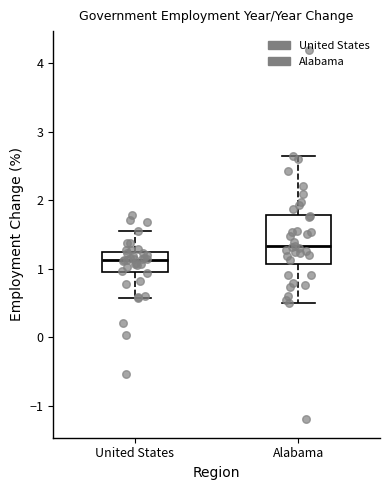

Reading left to right, transcribe this box plot: for each box, give where its median line is, the range the box spans, and where its two whiskers end, as read against the y-axis. The values are not printed on the chart, so give them approximately, as read against the axis.

United States: median 1.1, box 1.0 to 1.2, whiskers 0.6 to 1.5
Alabama: median 1.3, box 1.1 to 1.8, whiskers 0.5 to 2.6